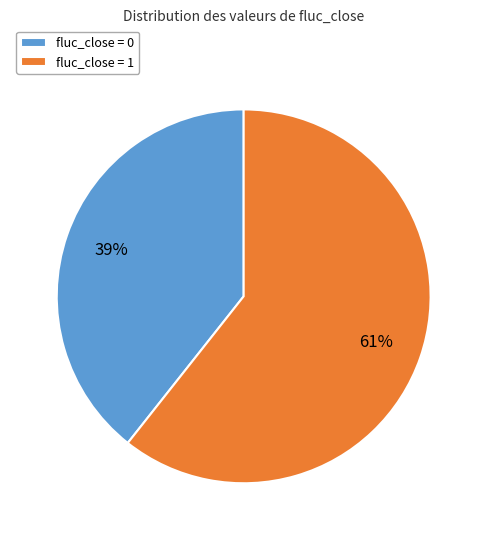

What is the ratio of the value at fluc_close = 0 to the value at fluc_close = 1?

0.6